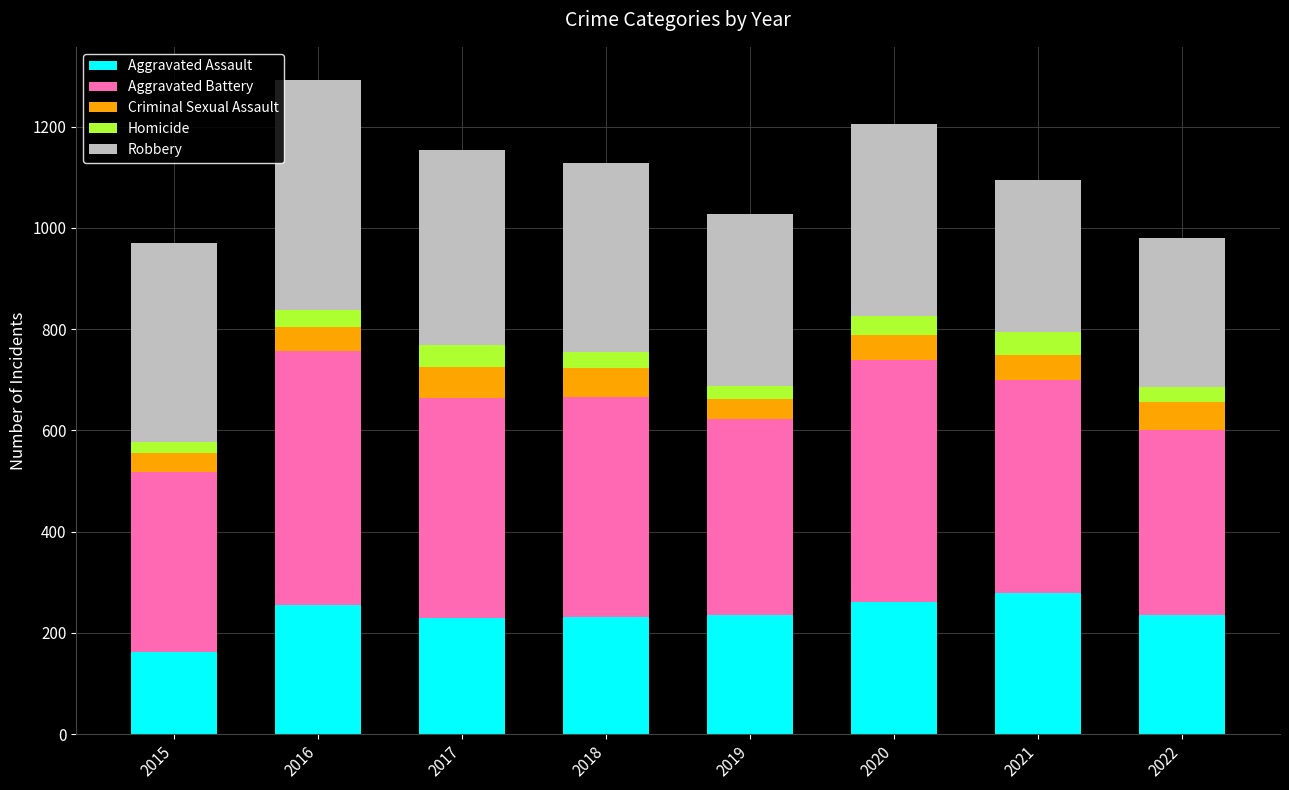

At which label does Aggravated Assault reach its minimum?

2015